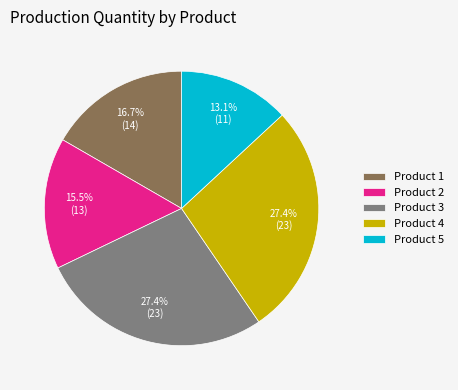

Between Product 2 and Product 3, which is larger?

Product 3